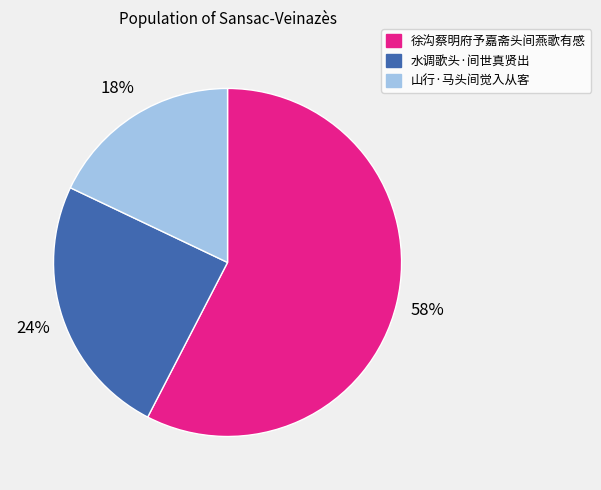

Is it true that 徐沟蔡明府予嘉斋头间燕歌有感 is 58% of the pie?

True